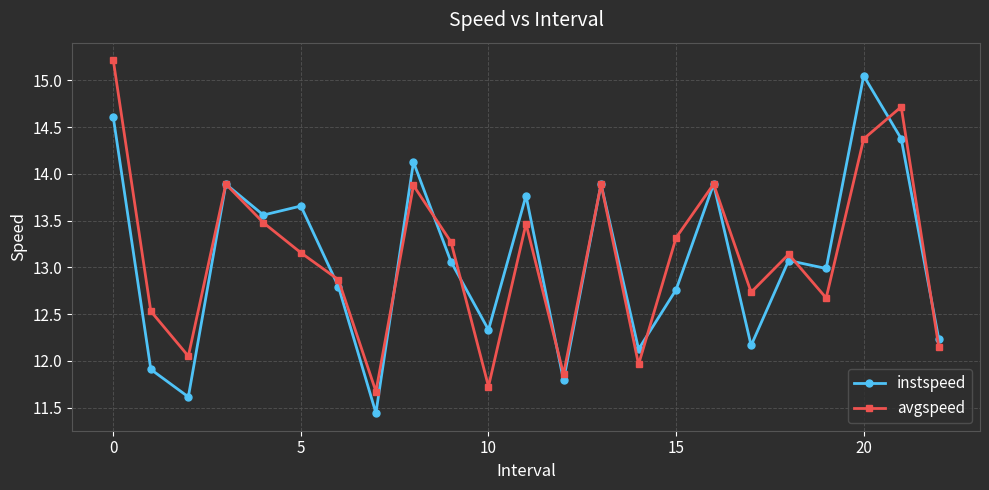

In avgspeed, how many points are lower than both neighbors (excluding endpoints)?

7